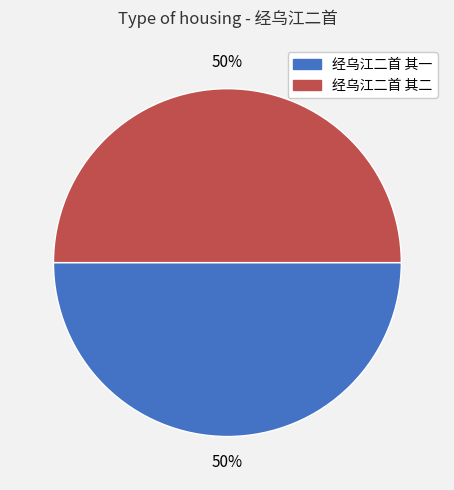

Is the sum of 经乌江二首 其二 and 经乌江二首 其一 greater than half?

Yes